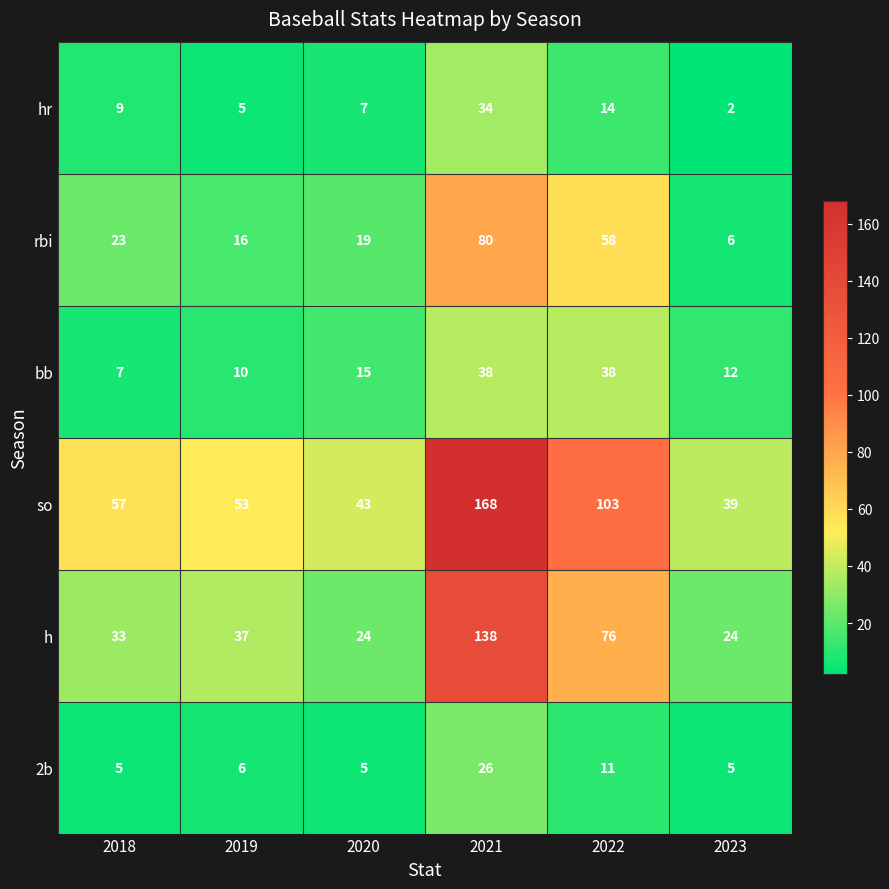

What is the greatest value displayed?

168